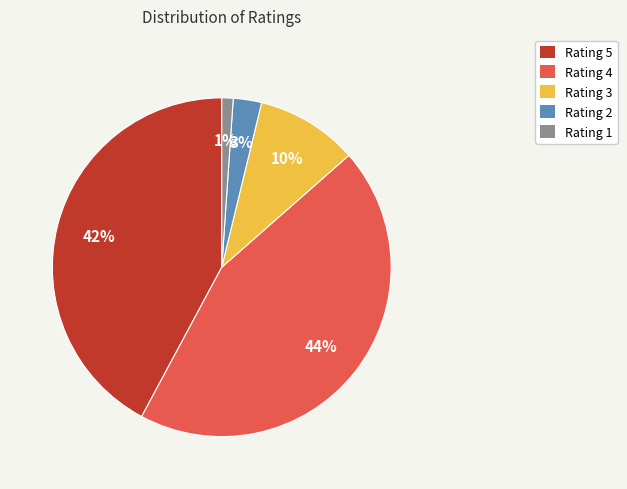

To the nearest percent, what portion does Rating 4 represent?

44%